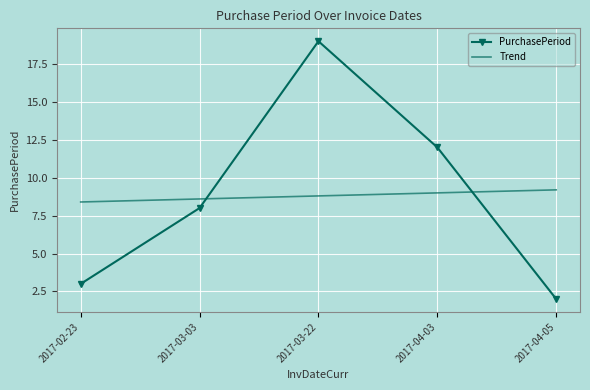

True or false: PurchasePeriod has a value of 8.0 at 2017-03-03.

True